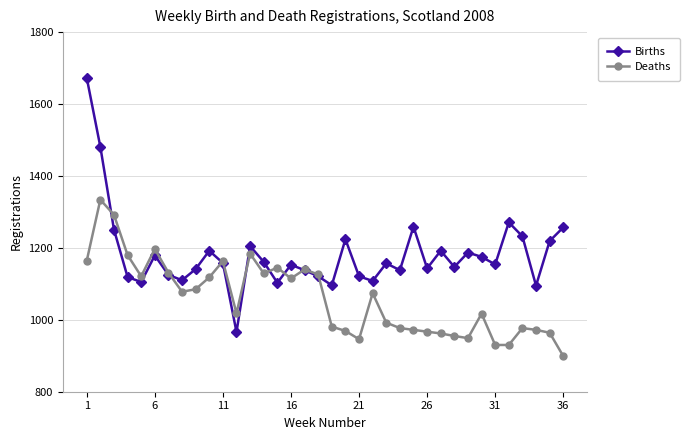

What is the value of the Deaths point at the 3rd from the left?

1292